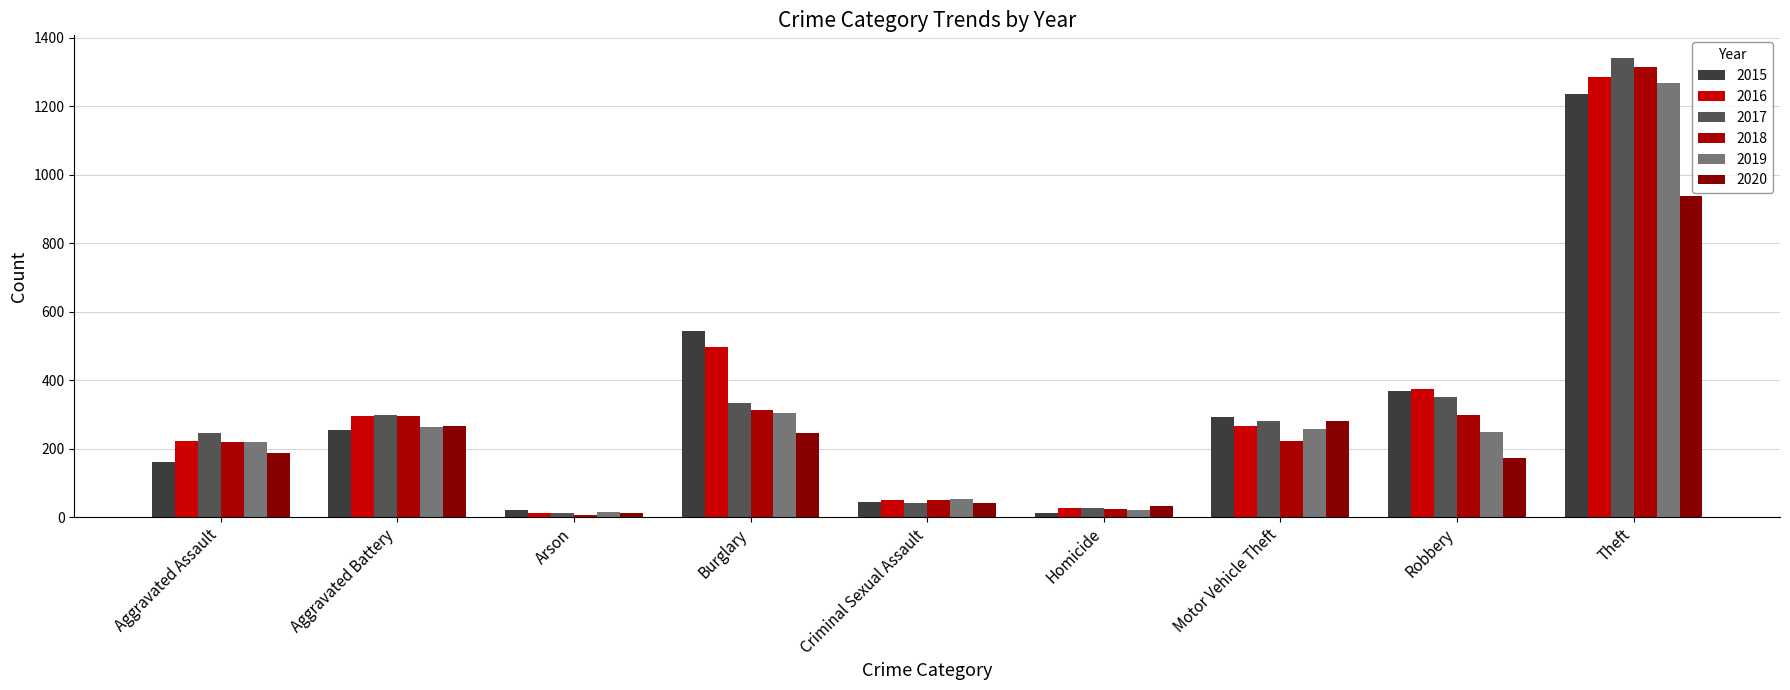

What is the highest value of the 2016 series?

1284